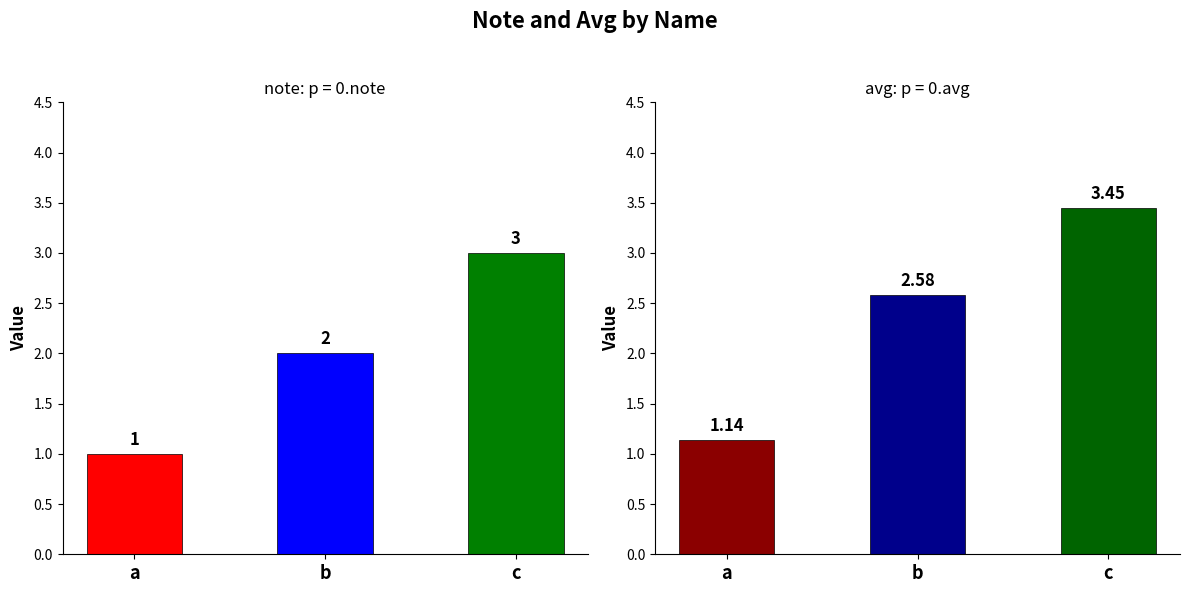

At c, list the series in order from largest to smallest.

avg, note